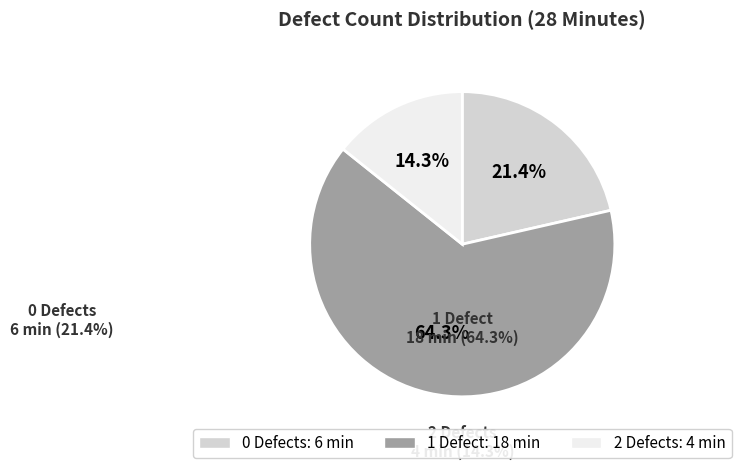

What portion of the pie excludes 2?

85.7%